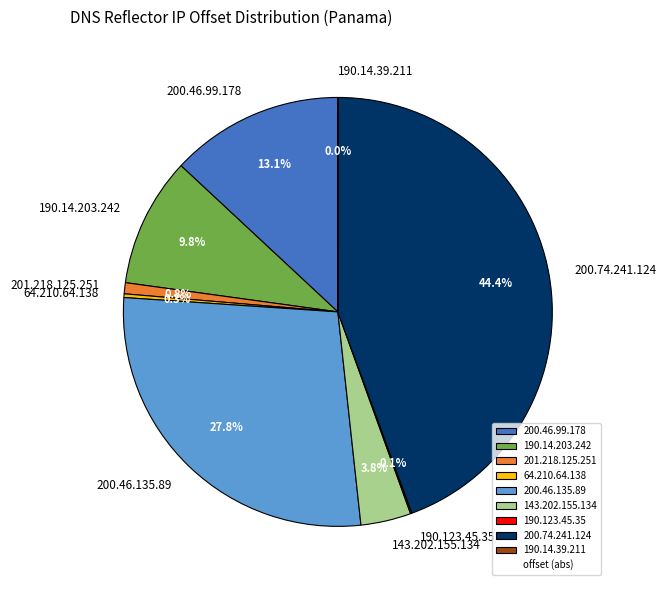

Does 201.218.125.251 represent more than half of the total?

No